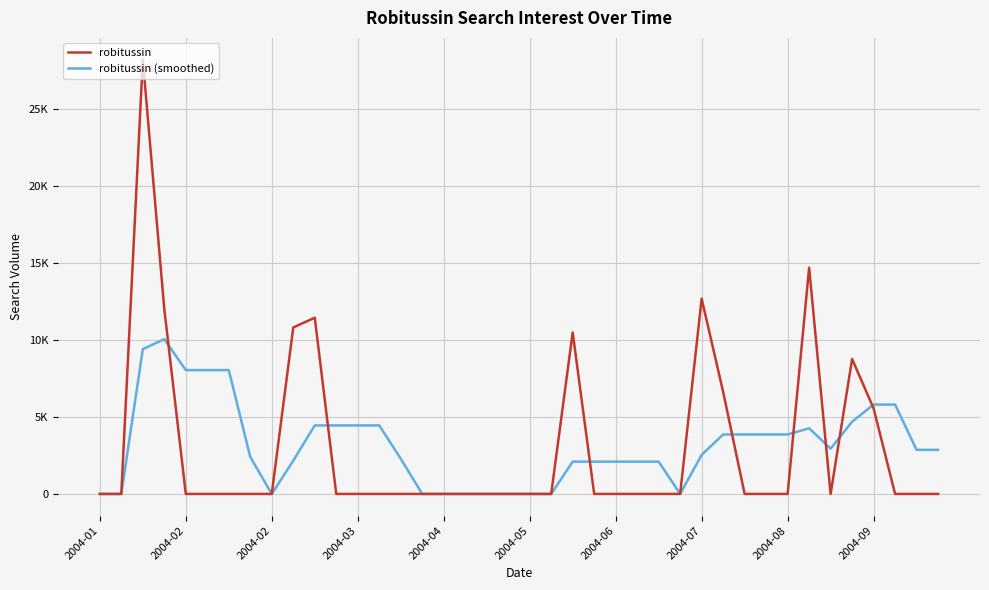

Does the chart display data point markers on the line(s)?

No